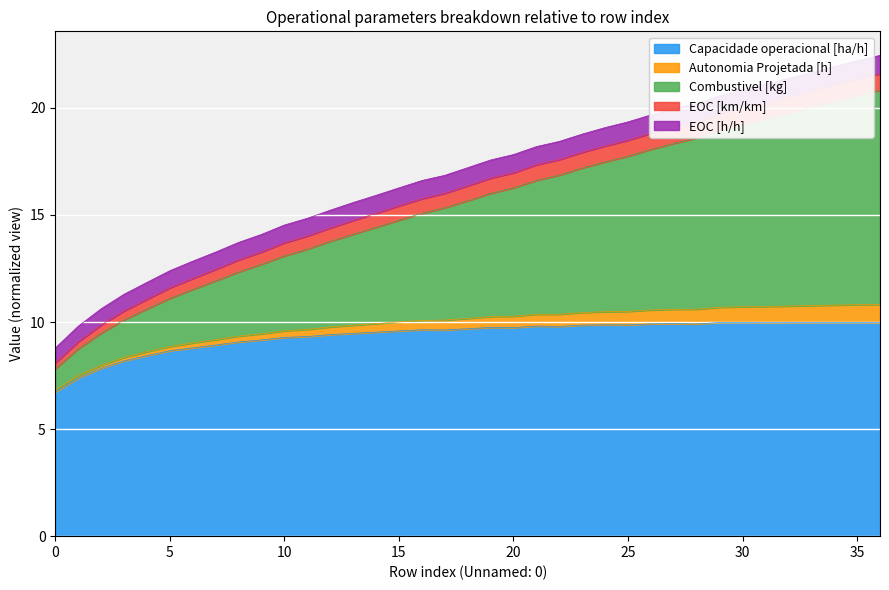

Does the chart display data point markers on the line(s)?

No